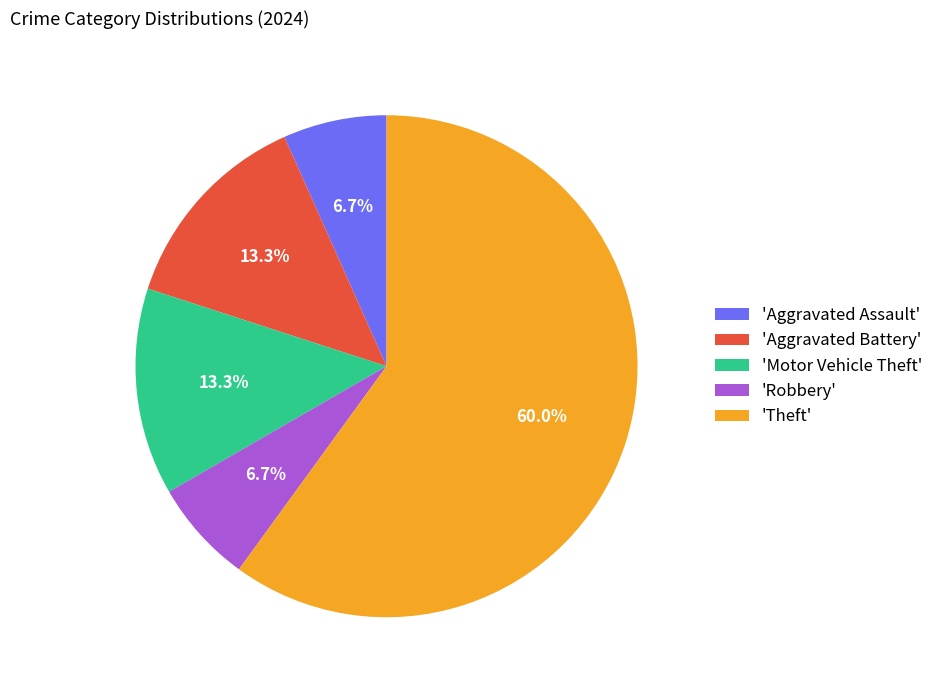

How many segments does this pie chart have?

5